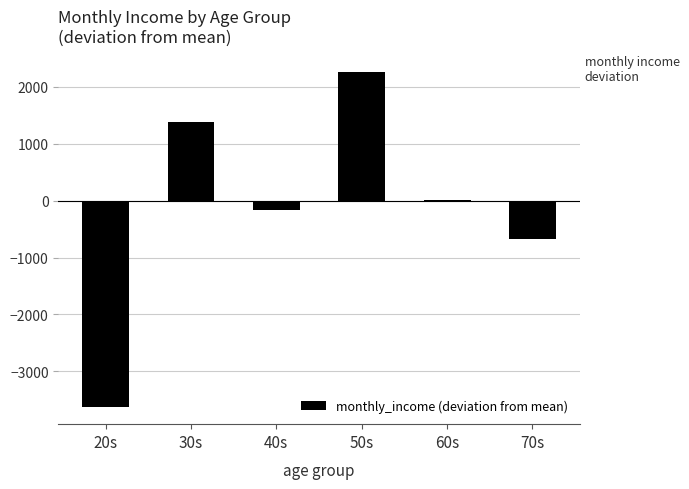

How many categories are shown in the chart?

6